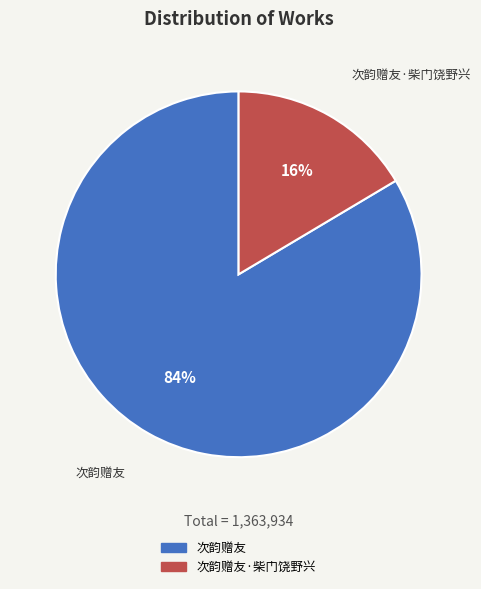

To the nearest percent, what portion does 次韵赠友 represent?

84%